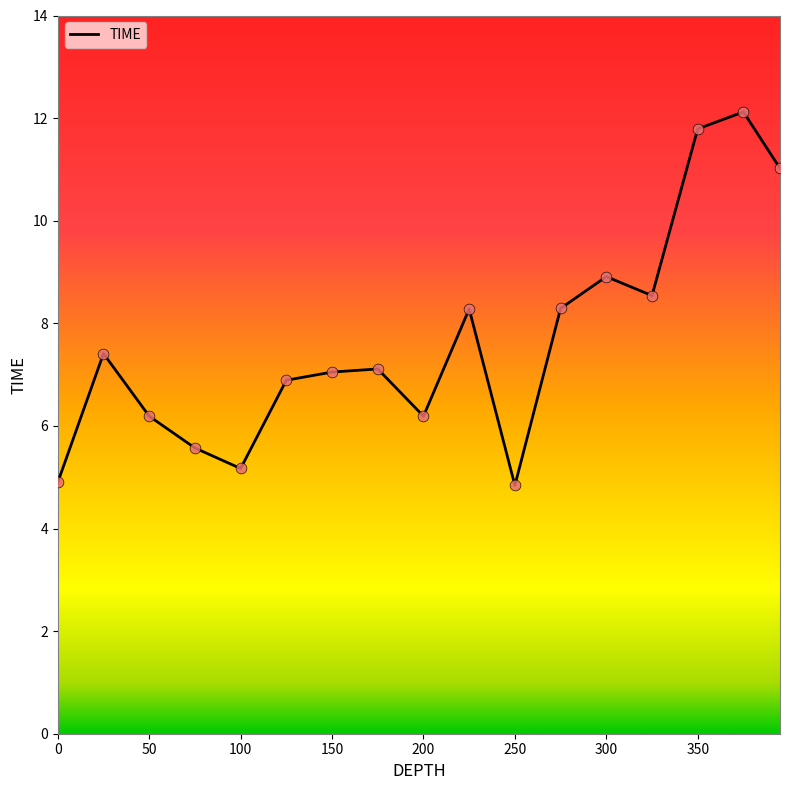

What is the smallest value displayed?

4.8